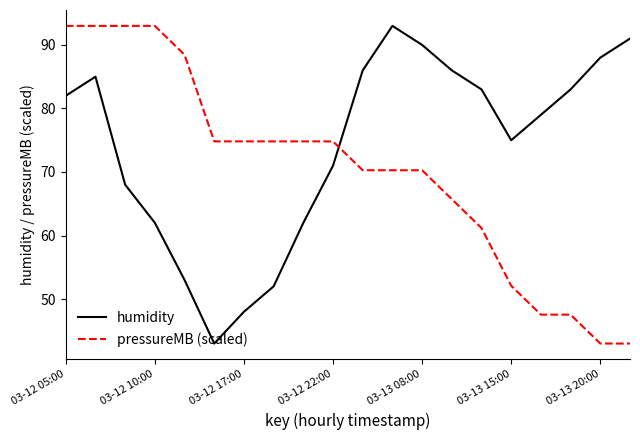

Which series has the largest total across all categories?

humidity